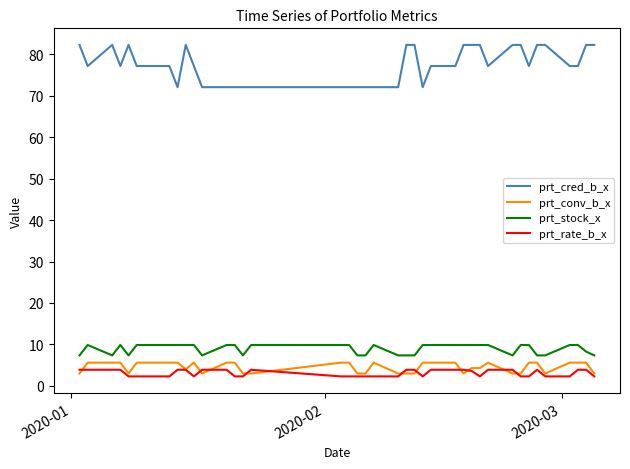

Which series has the largest total across all categories?

prt_cred_b_x